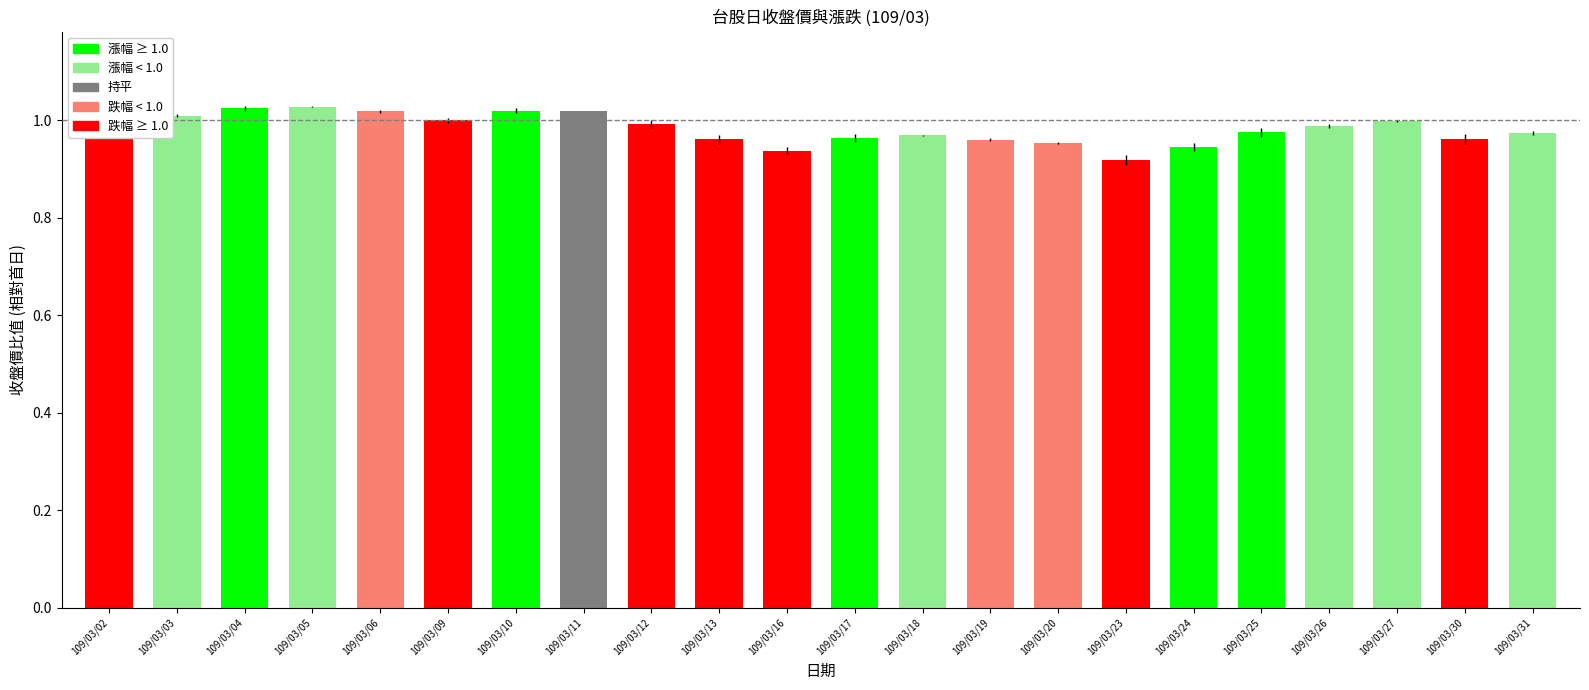

The chart shows a value of 1.0 at 109/03/17. True or false?

True